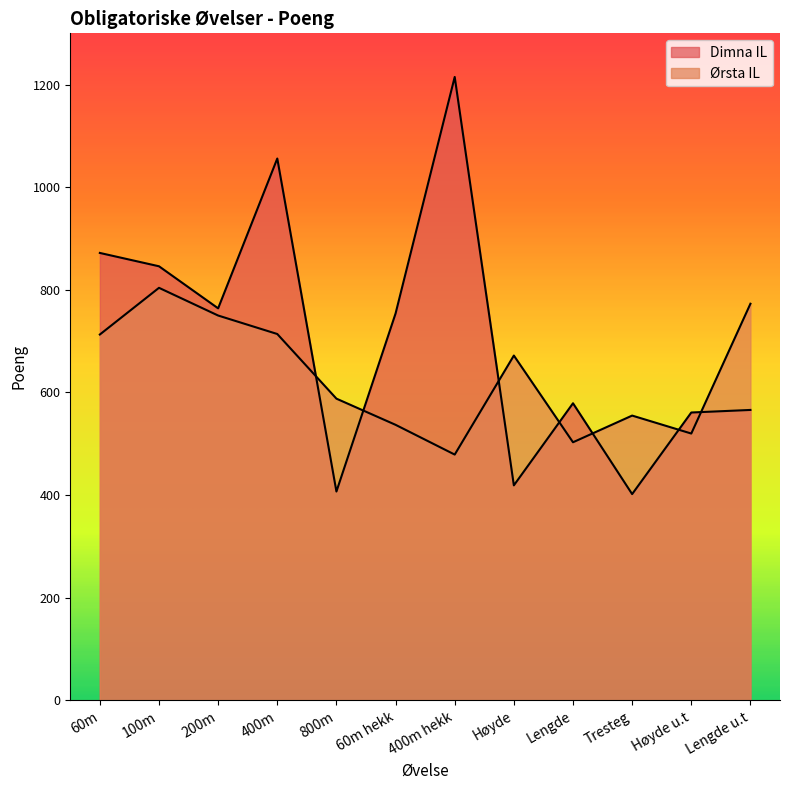

Which label corresponds to the largest value in the chart?

400m hekk